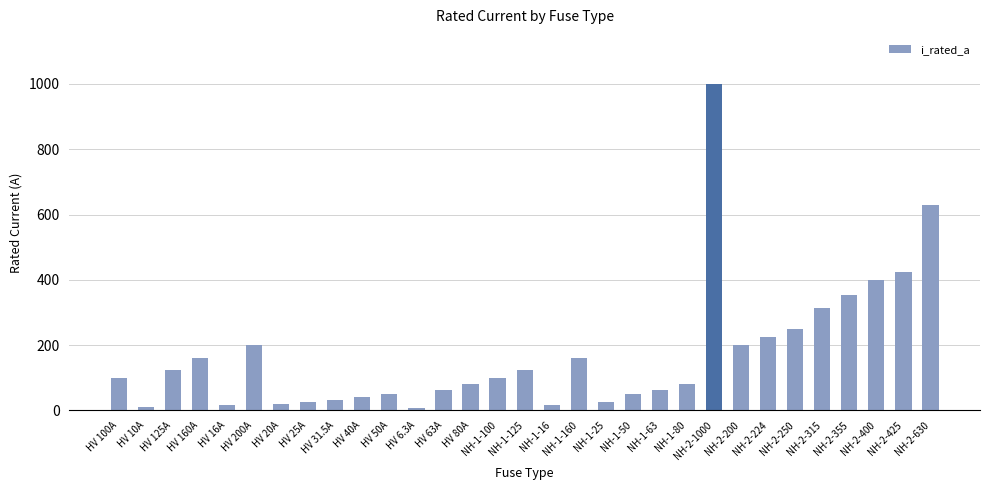

What is the ratio of the value at HV 40A to the value at NH-2-250?

0.2